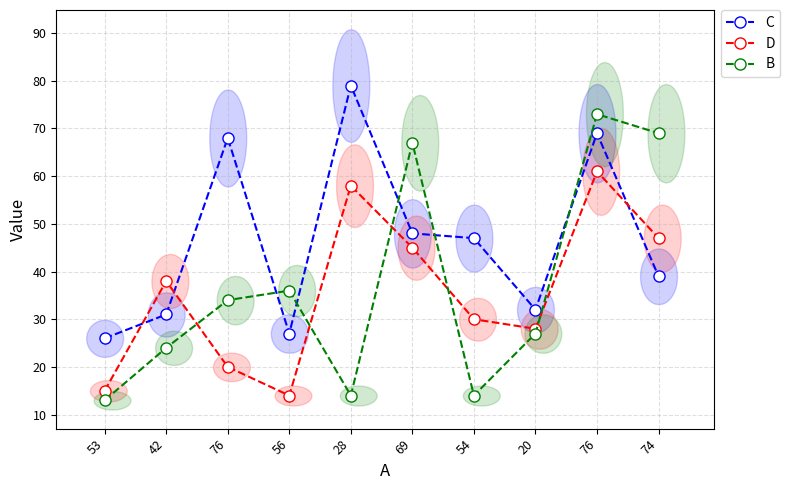

At which category is the sum across all series the highest?

76